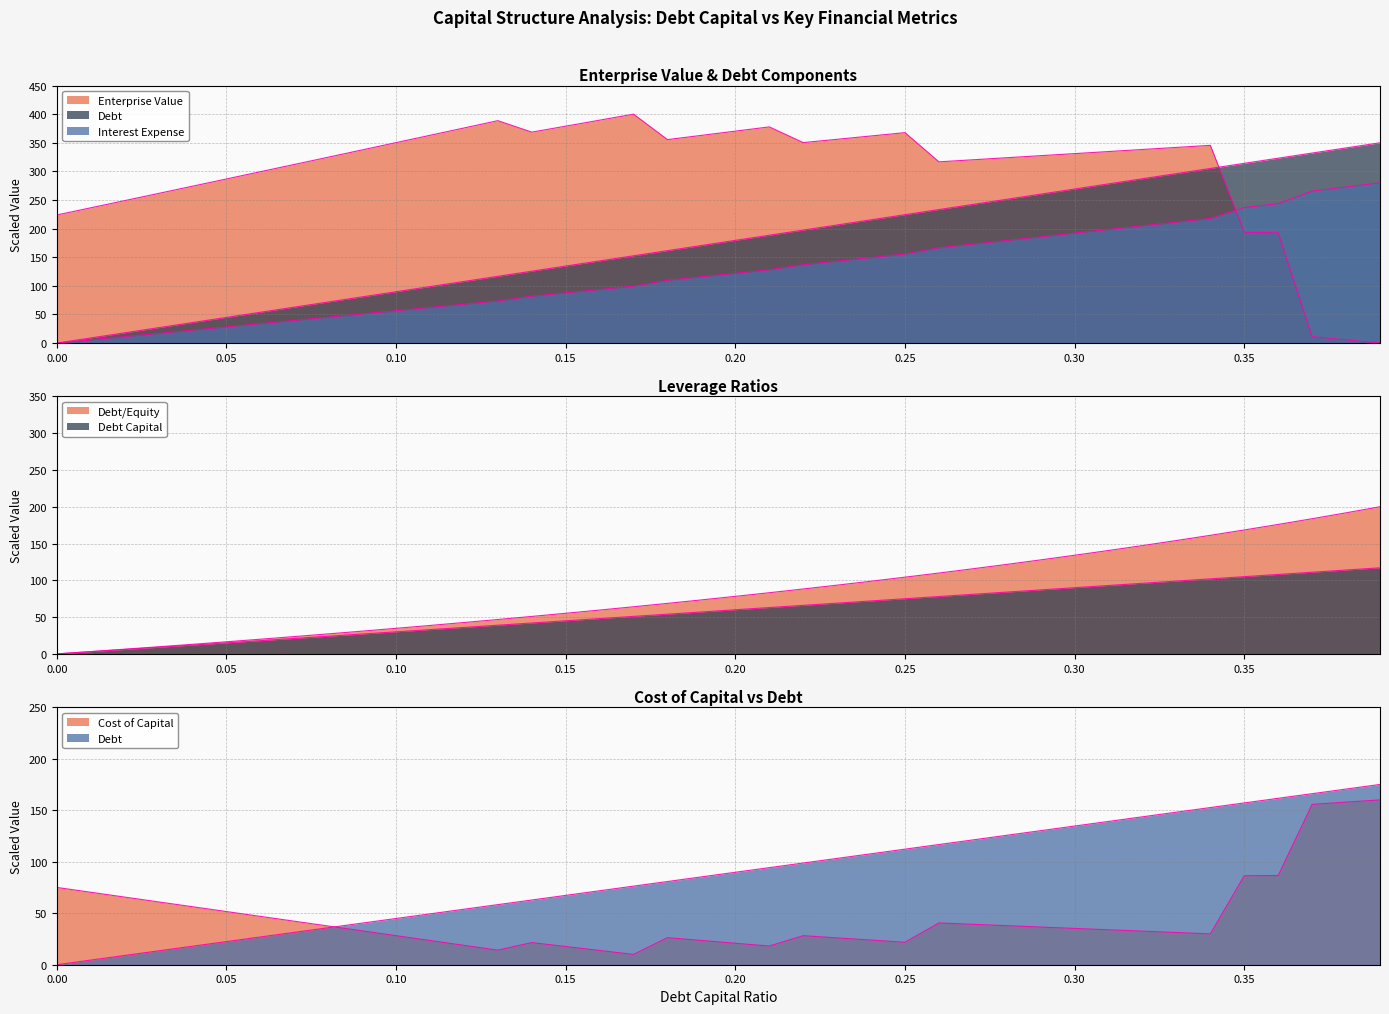

Does the chart display data point markers on the line(s)?

No